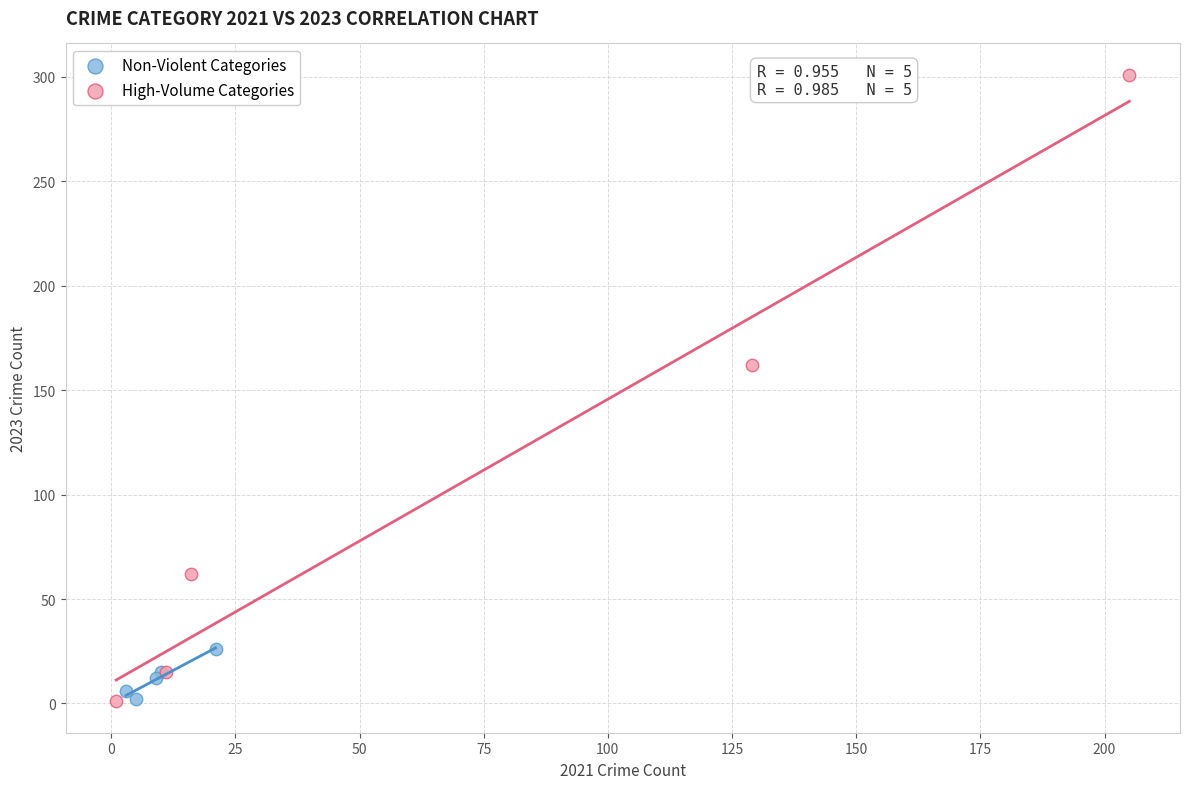

Which series has the widest spread of Y values?

High-Volume Categories